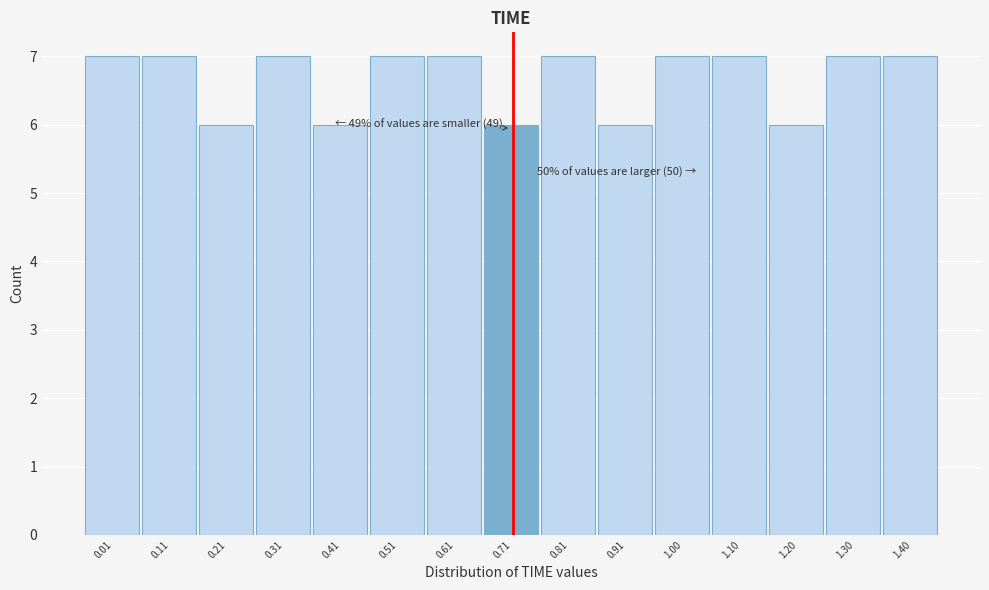

Reading right to left, list all the values displayed in this chart.

1.40=7	1.30=7	1.20=6	1.10=7	1.00=7	0.91=6	0.81=7	0.71=6	0.61=7	0.51=7	0.41=6	0.31=7	0.21=6	0.11=7	0.01=7